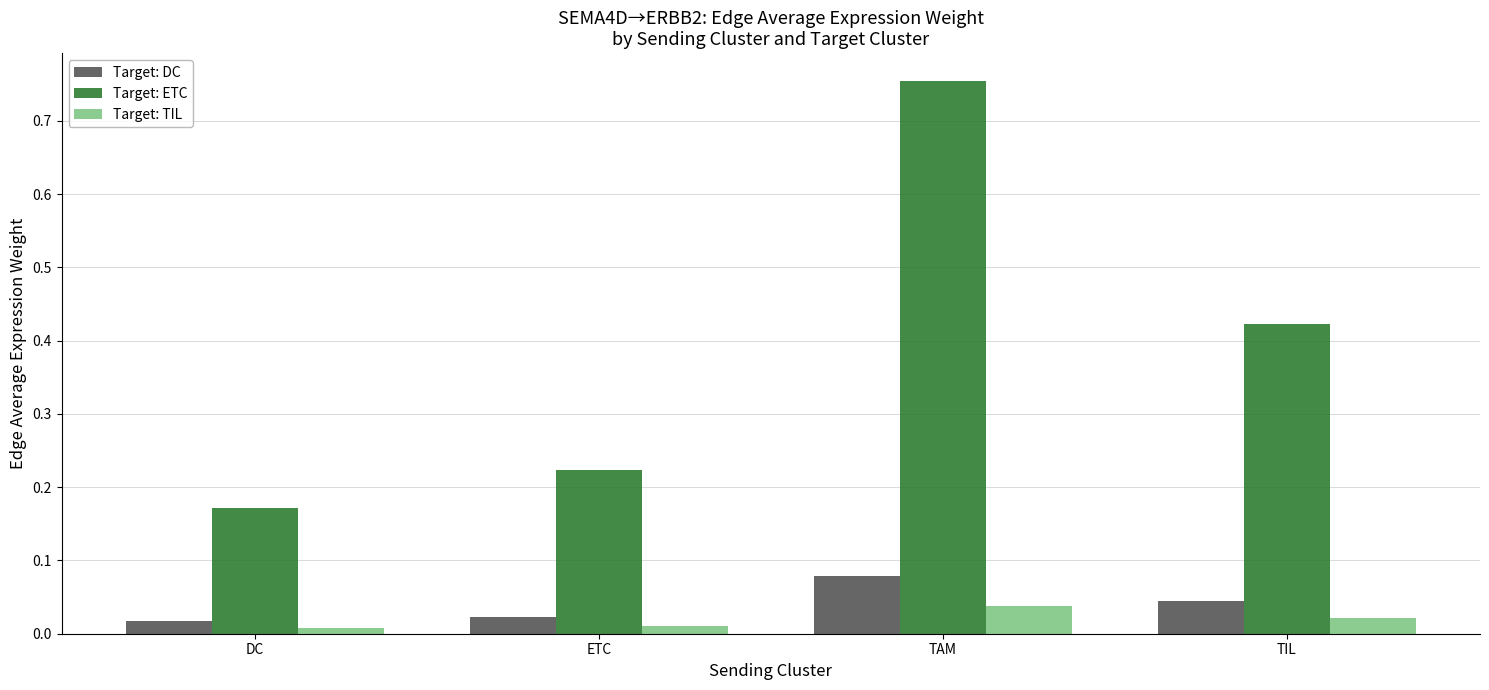

How many bars are there in total?

12